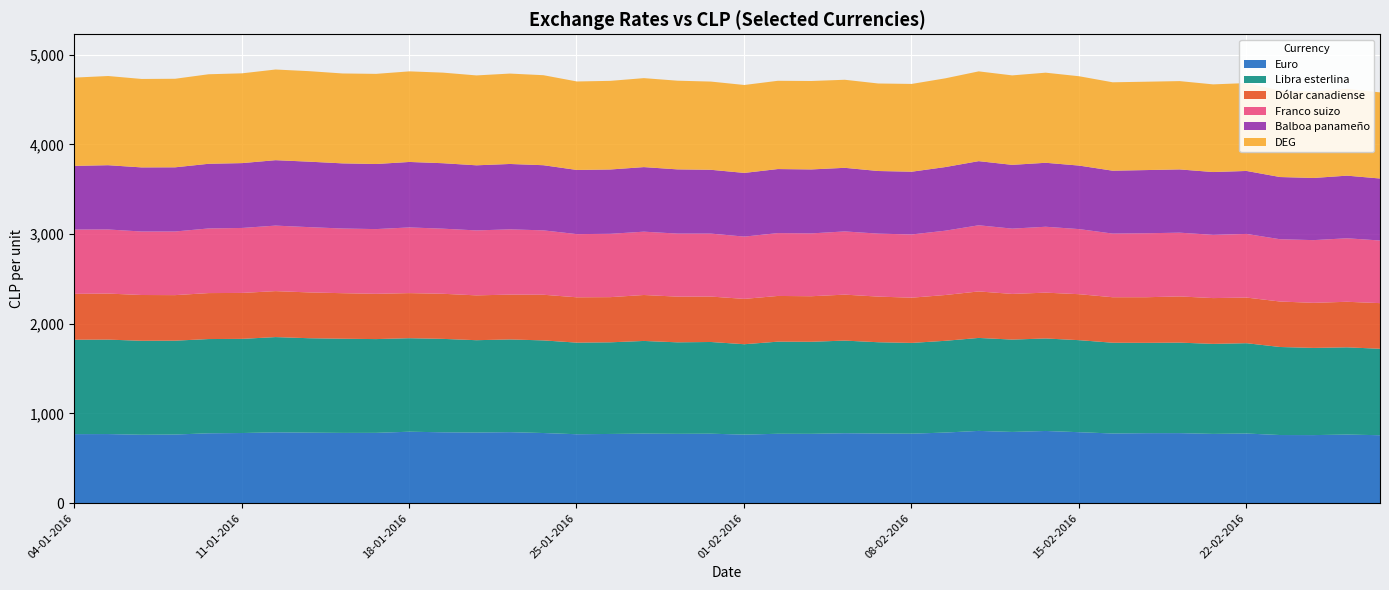

What are all the series names shown in the legend?

Euro, Libra esterlina, Dólar canadiense, Franco suizo, Balboa panameño, DEG